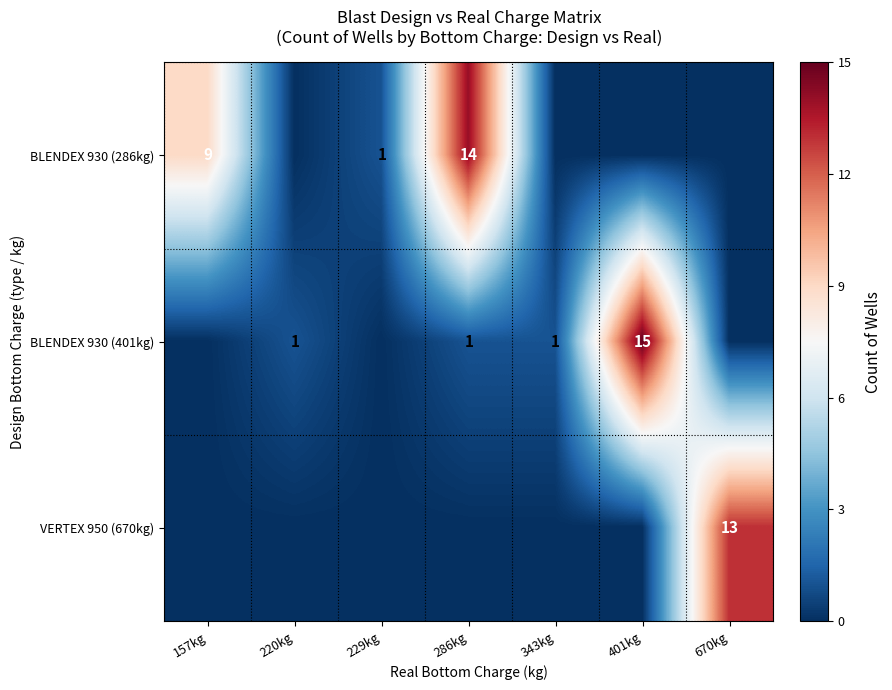

The BLENDEX 930 (286kg) series shows 9 at 157kg. True or false?

True